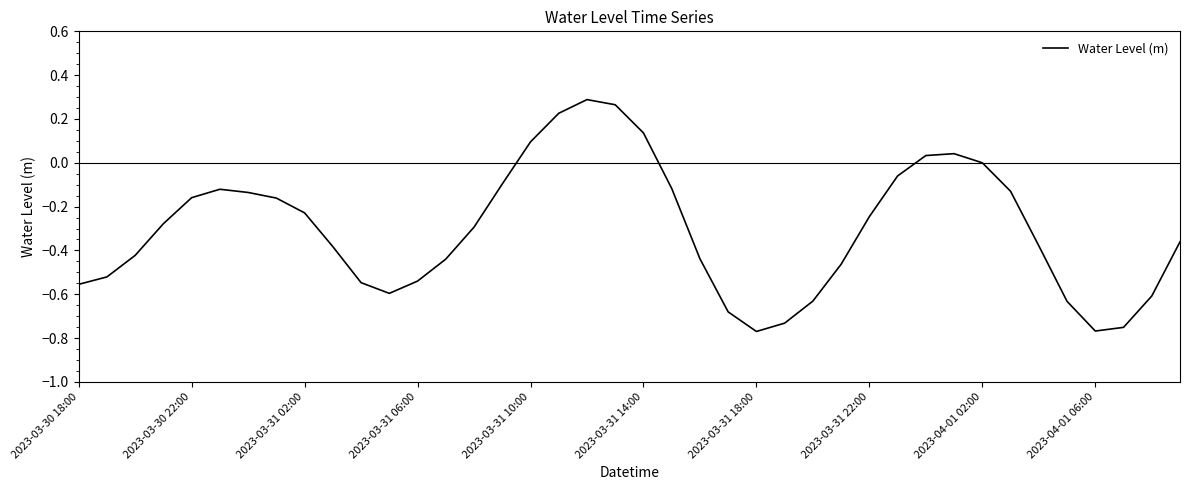

What is the difference between the maximum and minimum values?

1.1